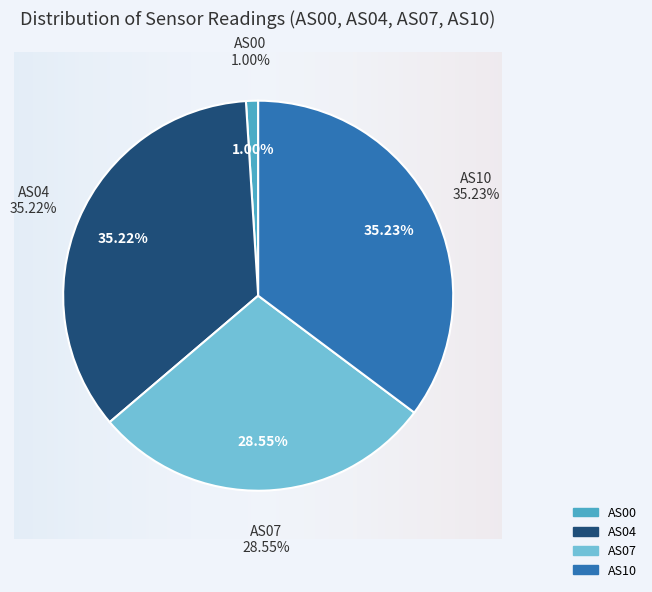

To the nearest percent, what portion does AS10 represent?

35%